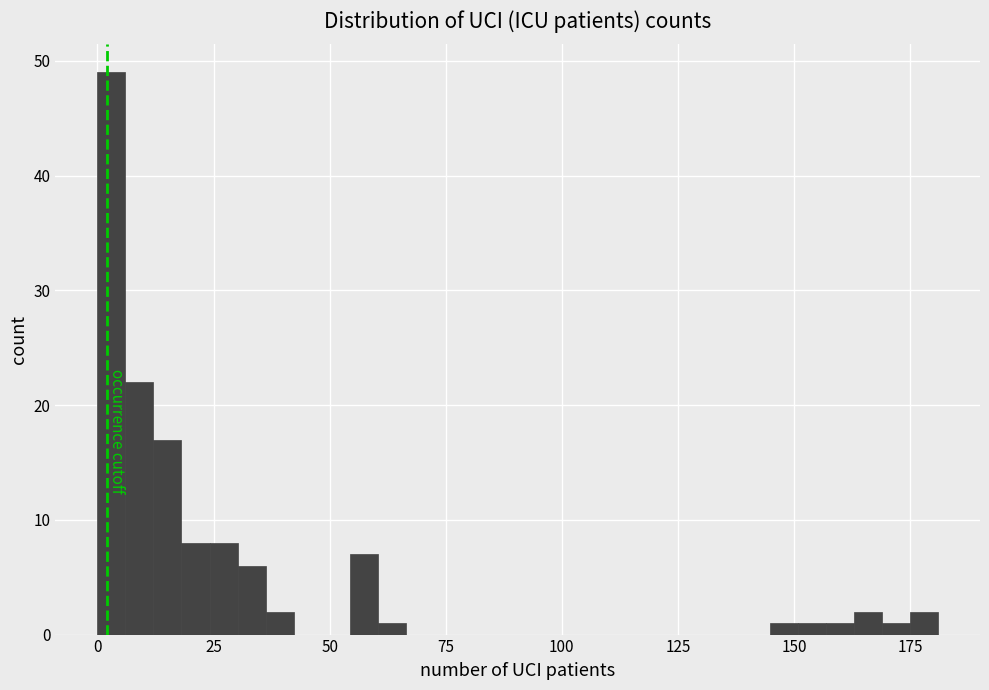

Around what value on the x-axis is the tallest bar? Give the approximate position of its centre, as read against the axis.

5